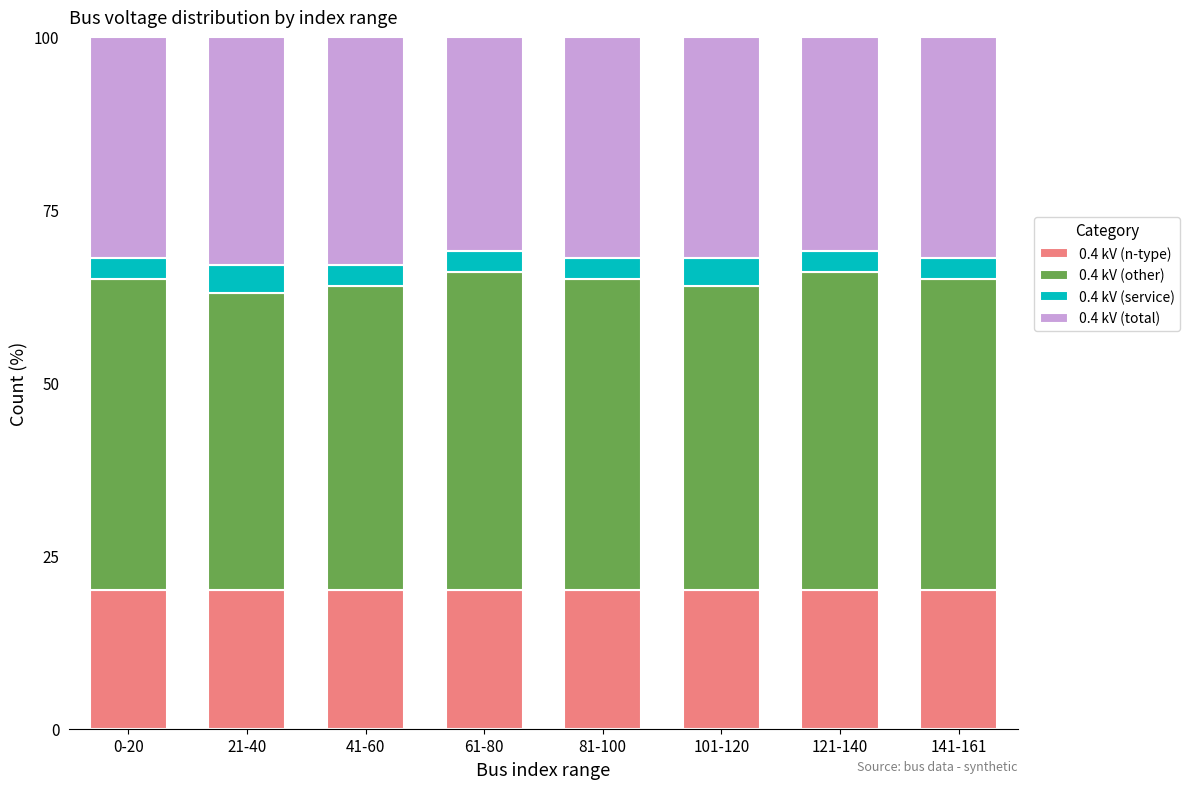

True or false: 0.4 kV (n-type) has a value of 20 at 121-140.

True